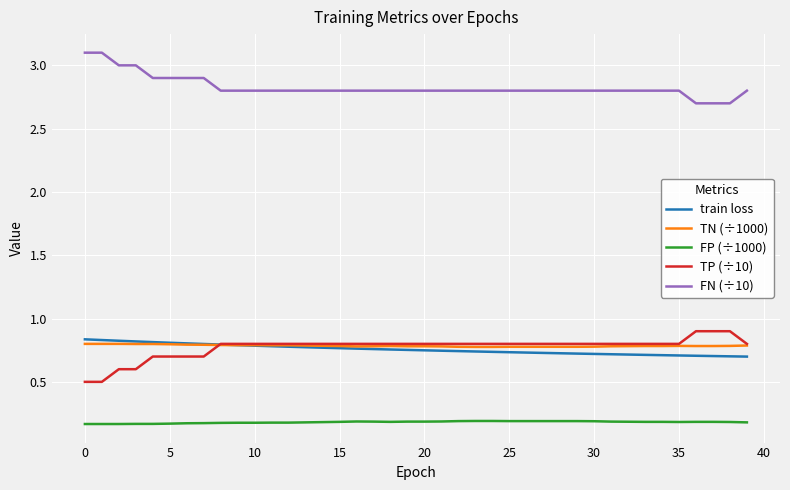

What is the lowest value of the FN (÷10) series?

2.7